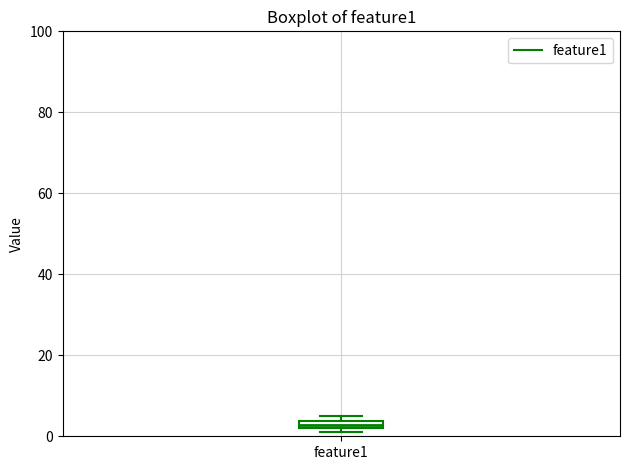

Where is the upper edge of the box for feature1 on the y-axis? The values are not printed on the chart, so give them approximately, as read against the axis.

4